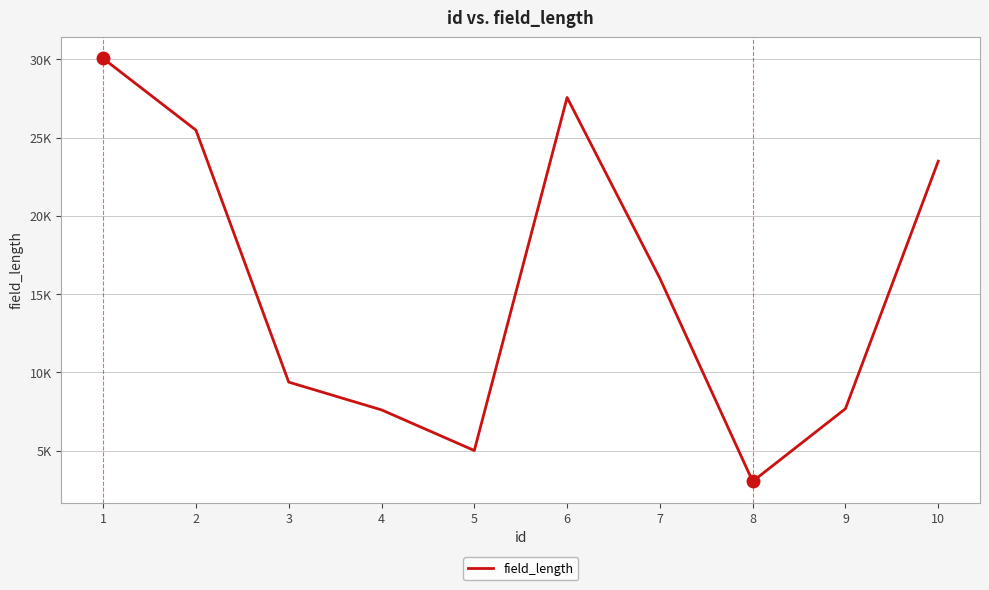

What is the ratio of the value at 1 to the value at 10?

1.3